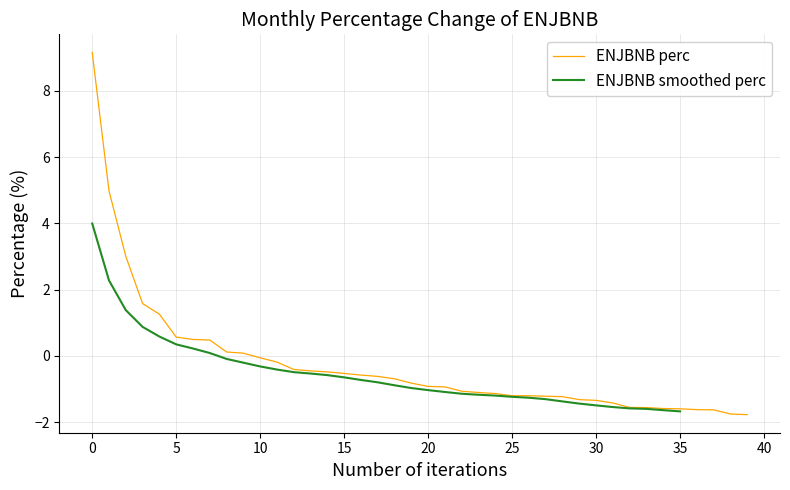

What is the value of the 20th point from the left?

-0.8